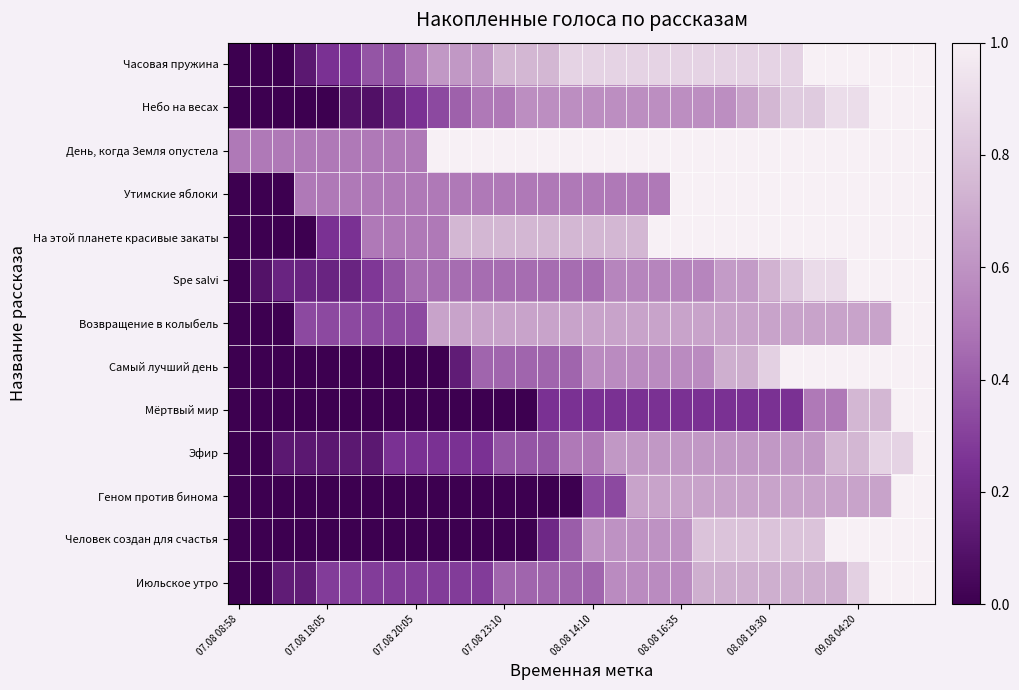

Reading left to right, what are all the values shown in this chart?

Часовая пружина: 0.0	0.0	0.0	0.1	0.2	0.2	0.4	0.4	0.5	0.6	0.6	0.6	0.7	0.7	0.7	0.9	0.9	0.9	0.9	0.9	0.9	0.9	0.9	0.9	0.9	0.9	1.0	1.0	1.0	1.0	1.0	1.0
Небо на весах: 0.0	0.0	0.0	0.0	0.0	0.1	0.1	0.2	0.2	0.3	0.4	0.5	0.5	0.6	0.6	0.6	0.6	0.6	0.6	0.6	0.6	0.6	0.6	0.7	0.7	0.8	0.8	0.9	0.9	1.0	1.0	1.0
День, когда Земля опустела: 0.5	0.5	0.5	0.5	0.5	0.5	0.5	0.5	0.5	1.0	1.0	1.0	1.0	1.0	1.0	1.0	1.0	1.0	1.0	1.0	1.0	1.0	1.0	1.0	1.0	1.0	1.0	1.0	1.0	1.0	1.0	1.0
Утимские яблоки: 0.0	0.0	0.0	0.5	0.5	0.5	0.5	0.5	0.5	0.5	0.5	0.5	0.5	0.5	0.5	0.5	0.5	0.5	0.5	0.5	1.0	1.0	1.0	1.0	1.0	1.0	1.0	1.0	1.0	1.0	1.0	1.0
На этой планете красивые закаты: 0.0	0.0	0.0	0.0	0.2	0.2	0.5	0.5	0.5	0.5	0.7	0.7	0.7	0.7	0.7	0.7	0.7	0.7	0.7	1.0	1.0	1.0	1.0	1.0	1.0	1.0	1.0	1.0	1.0	1.0	1.0	1.0
Spe salvi: 0.0	0.1	0.2	0.2	0.2	0.2	0.3	0.4	0.5	0.5	0.5	0.5	0.5	0.5	0.5	0.5	0.5	0.5	0.5	0.5	0.5	0.5	0.6	0.6	0.7	0.8	0.9	0.9	1.0	1.0	1.0	1.0
Возвращение в колыбель: 0.0	0.0	0.0	0.3	0.3	0.3	0.3	0.3	0.3	0.7	0.7	0.7	0.7	0.7	0.7	0.7	0.7	0.7	0.7	0.7	0.7	0.7	0.7	0.7	0.7	0.7	0.7	0.7	0.7	0.7	1.0	1.0
Самый лучший день: 0.0	0.0	0.0	0.0	0.0	0.0	0.0	0.0	0.0	0.0	0.1	0.4	0.4	0.4	0.4	0.4	0.6	0.6	0.6	0.6	0.6	0.6	0.7	0.7	0.9	1.0	1.0	1.0	1.0	1.0	1.0	1.0
Мёртвый мир: 0.0	0.0	0.0	0.0	0.0	0.0	0.0	0.0	0.0	0.0	0.0	0.0	0.0	0.0	0.2	0.2	0.2	0.2	0.2	0.2	0.2	0.2	0.2	0.2	0.2	0.2	0.5	0.5	0.7	0.7	1.0	1.0
Эфир: 0.0	0.0	0.1	0.1	0.1	0.1	0.1	0.2	0.2	0.2	0.2	0.2	0.4	0.4	0.4	0.5	0.5	0.6	0.6	0.6	0.6	0.6	0.6	0.6	0.6	0.6	0.6	0.7	0.7	0.9	0.9	1.0
Геном против бинома: 0.0	0.0	0.0	0.0	0.0	0.0	0.0	0.0	0.0	0.0	0.0	0.0	0.0	0.0	0.0	0.0	0.3	0.3	0.7	0.7	0.7	0.7	0.7	0.7	0.7	0.7	0.7	0.7	0.7	0.7	1.0	1.0
Человек создан для счастья: 0.0	0.0	0.0	0.0	0.0	0.0	0.0	0.0	0.0	0.0	0.0	0.0	0.0	0.0	0.2	0.4	0.6	0.6	0.6	0.6	0.6	0.8	0.8	0.8	0.8	0.8	0.8	1.0	1.0	1.0	1.0	1.0
Июльское утро: 0.0	0.0	0.1	0.1	0.3	0.3	0.3	0.3	0.3	0.3	0.3	0.3	0.4	0.4	0.4	0.4	0.4	0.6	0.6	0.6	0.6	0.7	0.7	0.7	0.7	0.7	0.7	0.7	0.9	1.0	1.0	1.0